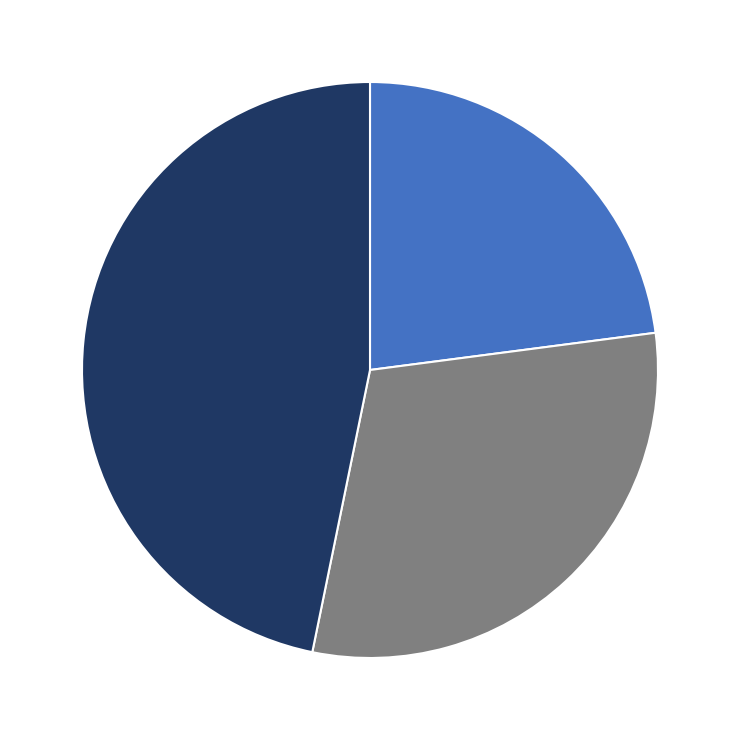

Does any single category account for the majority?

No